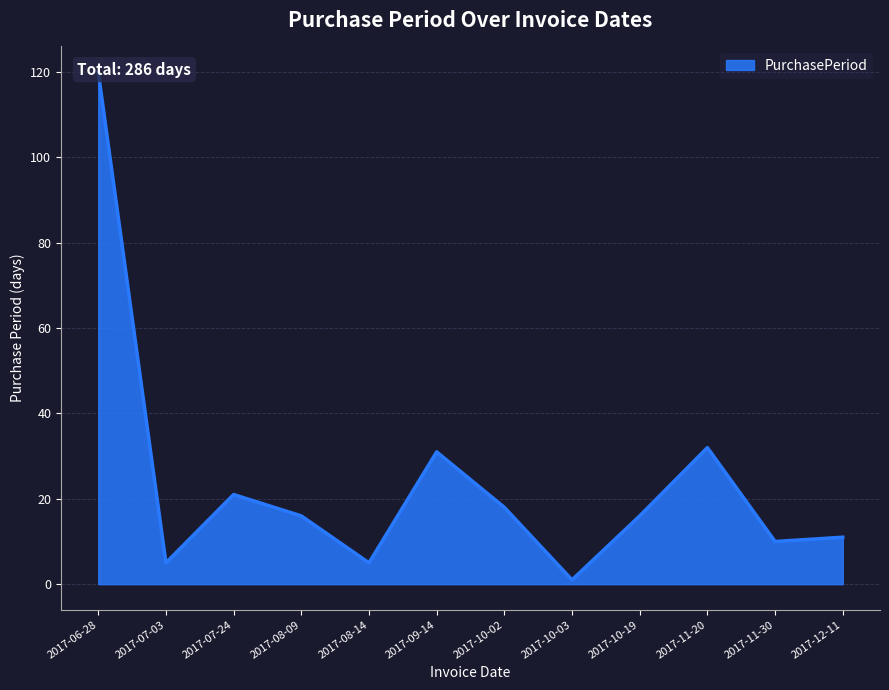

True or false: there are more than 1 points higher than both neighbors.

True